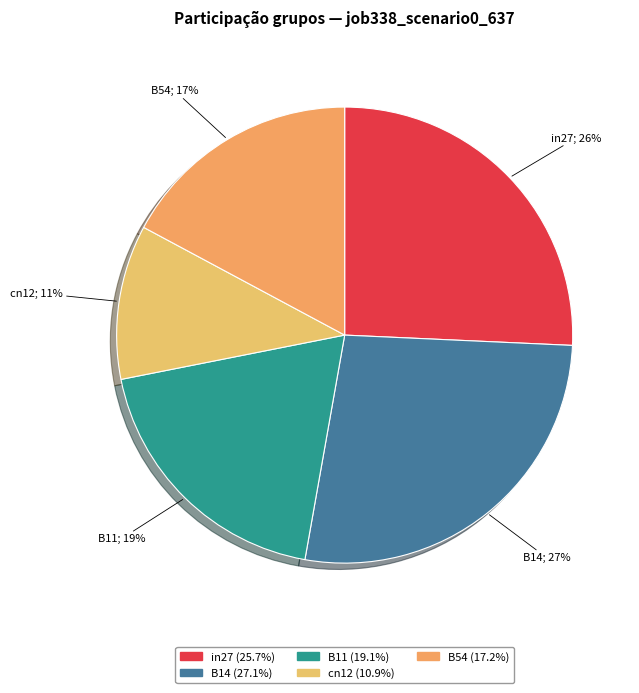

Is it true that B54 is 17% of the pie?

True